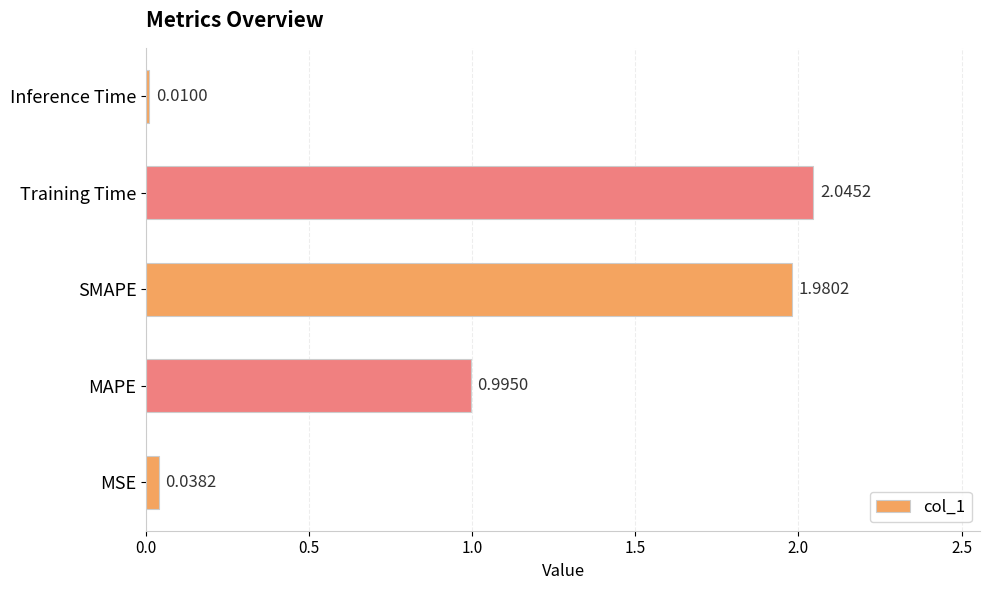

What is the difference between the values at SMAPE and MSE?

1.9